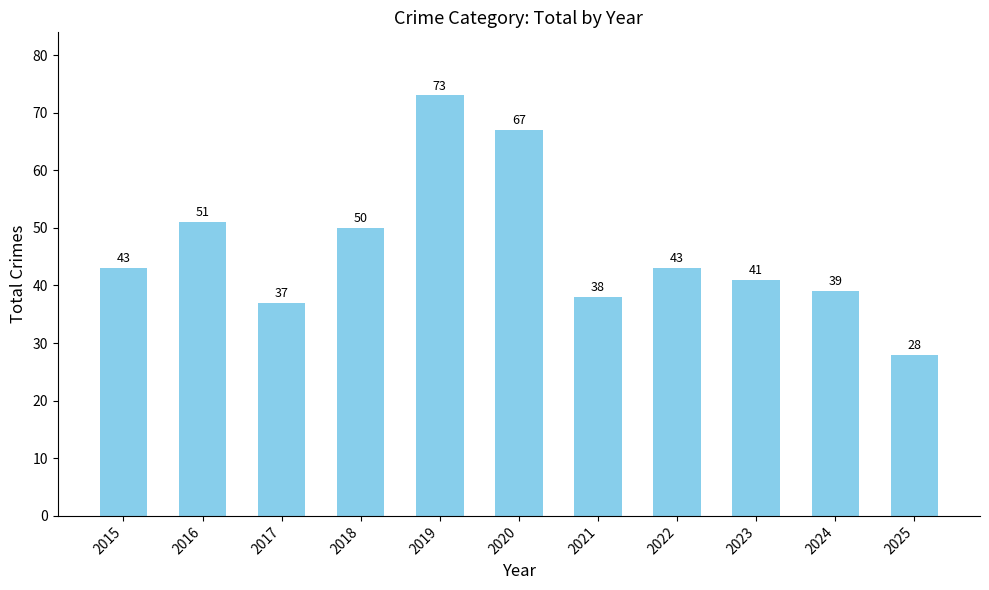

Read the value at 2018.

50